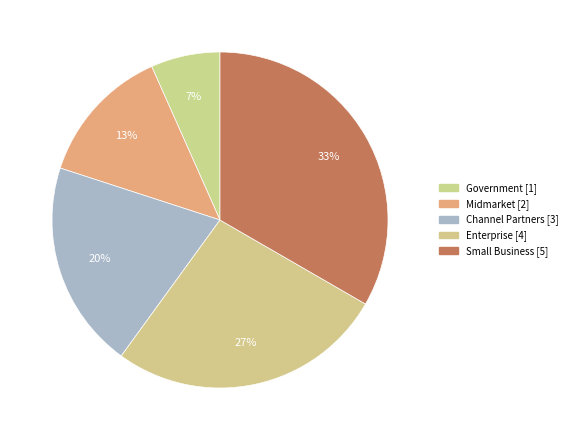

What is the total percentage of Midmarket and Government?

20.0%